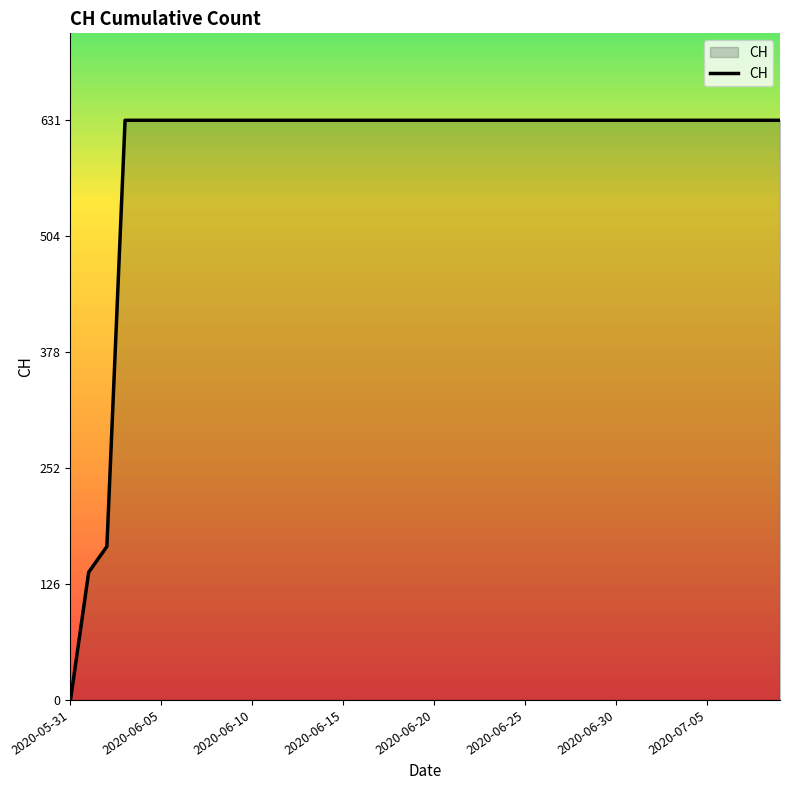

What is the greatest value displayed?

631